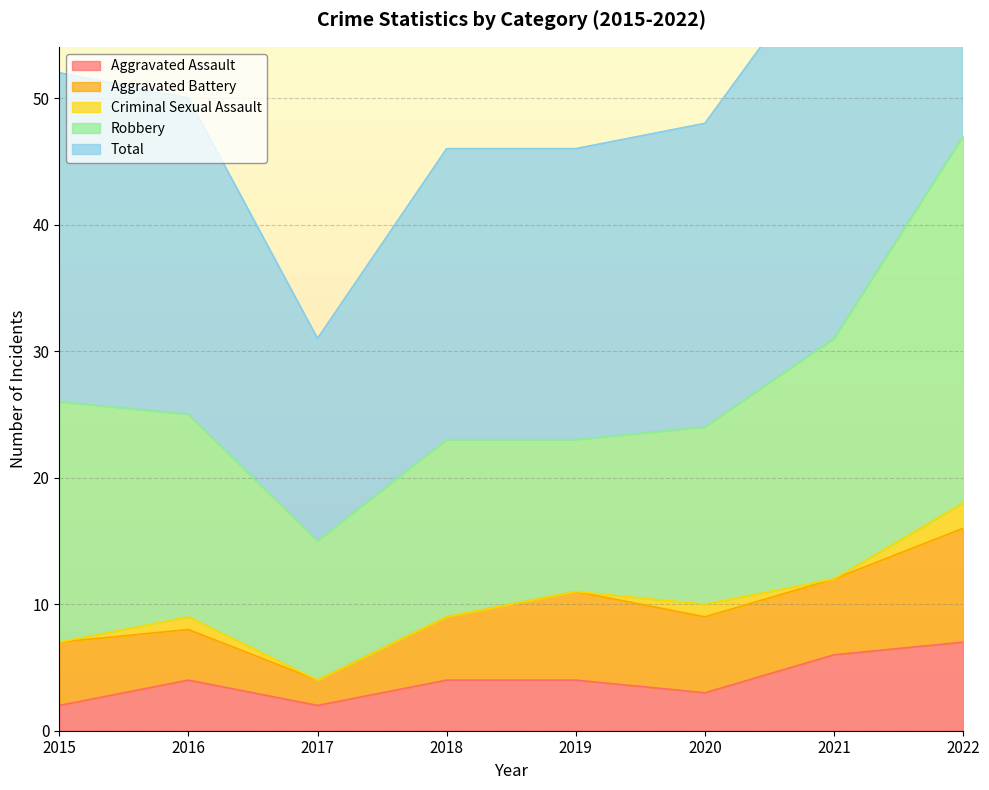

True or false: Aggravated Assault and Criminal Sexual Assault cross at least once.

False